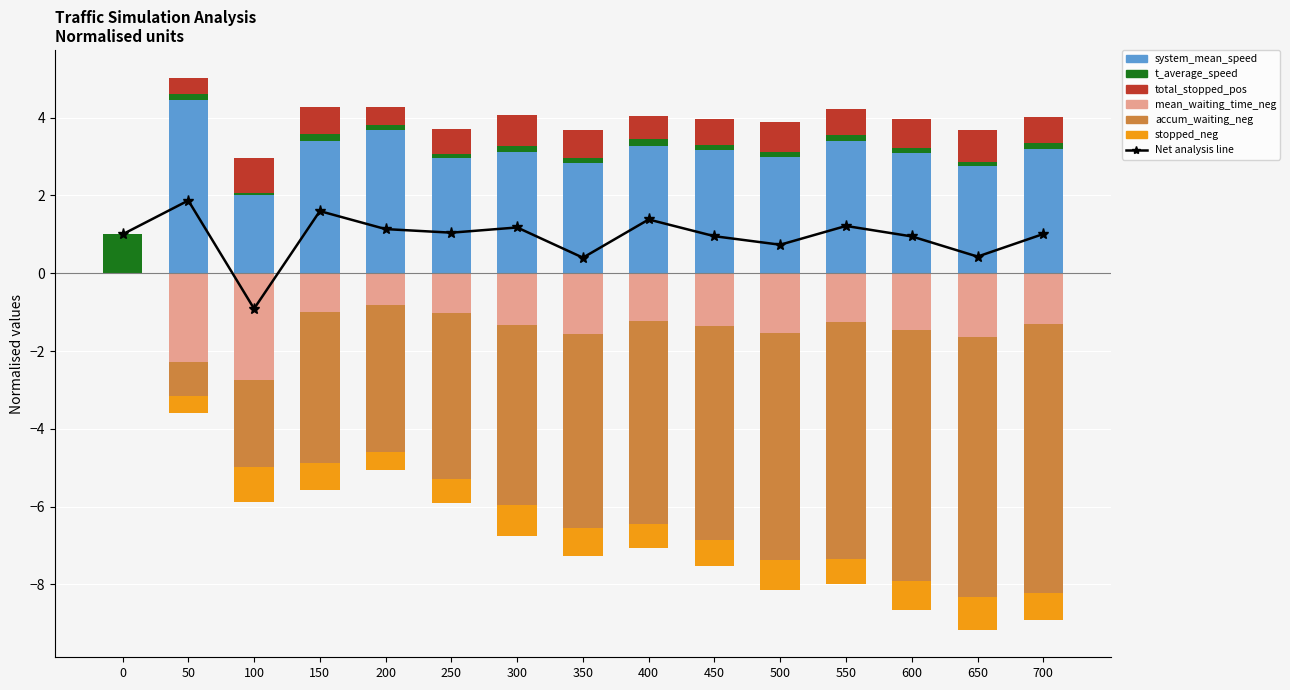

How many groups of bars are there?

15